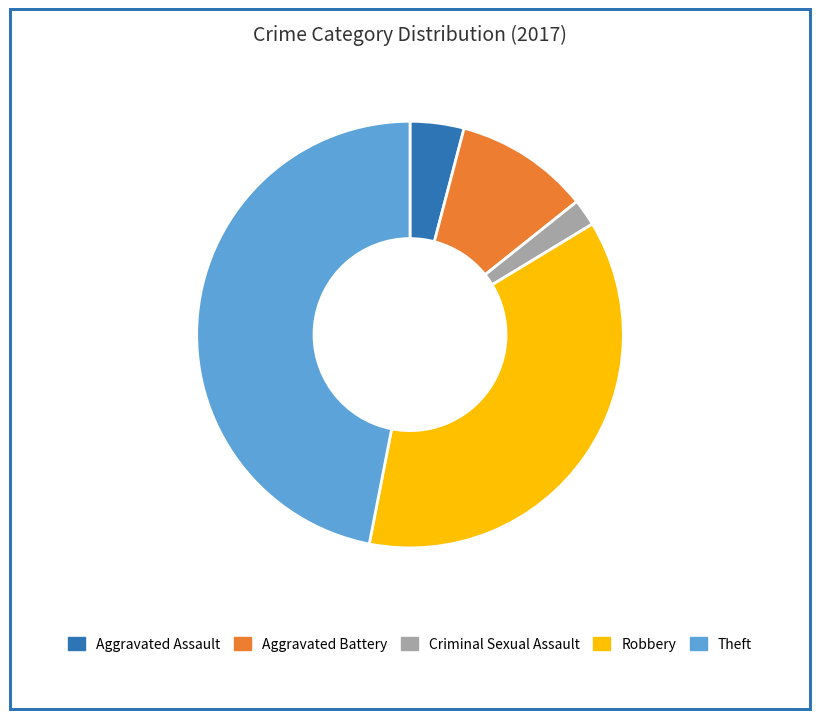

Combined, do Criminal Sexual Assault and Theft account for over 50%?

No